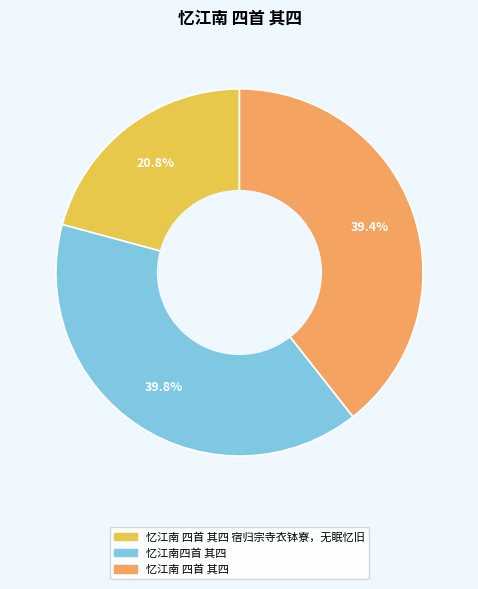

Which slice is the smallest?

忆江南 四首 其四 宿归宗寺衣钵寮，无眠忆旧